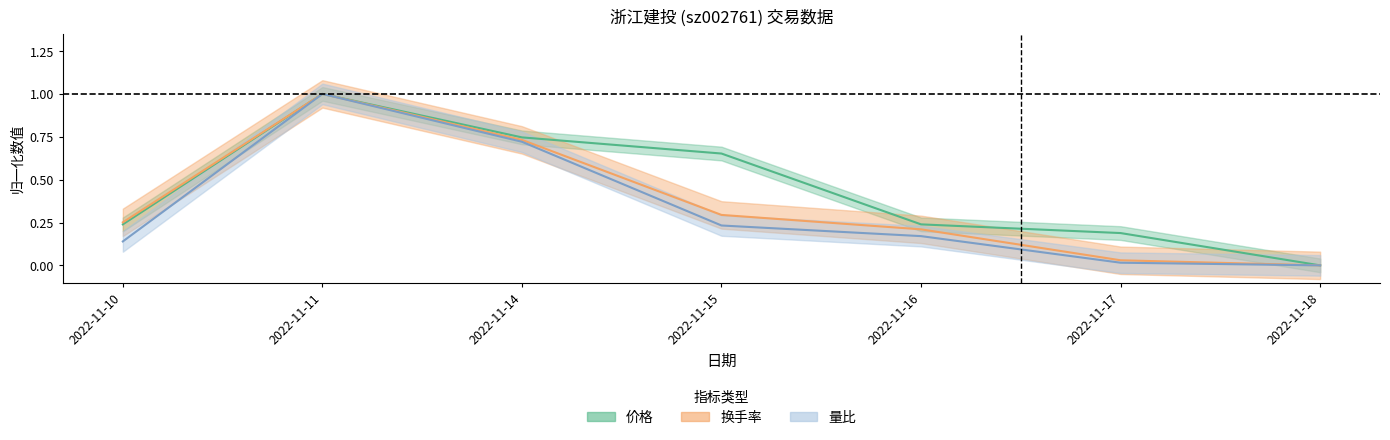

Reading left to right, list all the values displayed in this chart.

价格: 0.2	1.0	0.7	0.7	0.2	0.2	0.0
量比: 0.1	1.0	0.7	0.2	0.2	0.0	0.0
换手率: 0.3	1.0	0.7	0.3	0.2	0.0	0.0